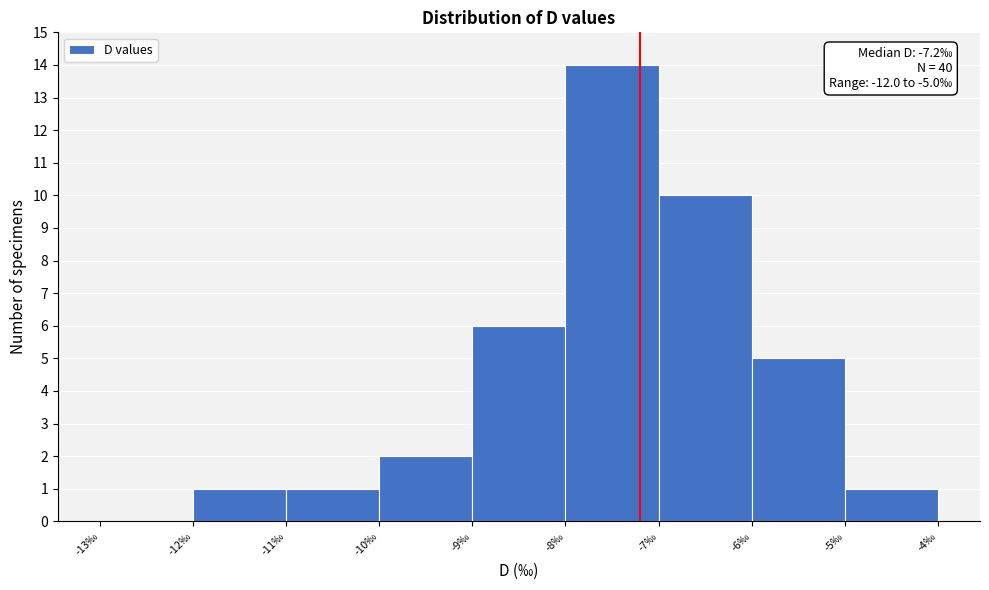

Over which range of the x-axis is the bar tallest?

-8 to -7